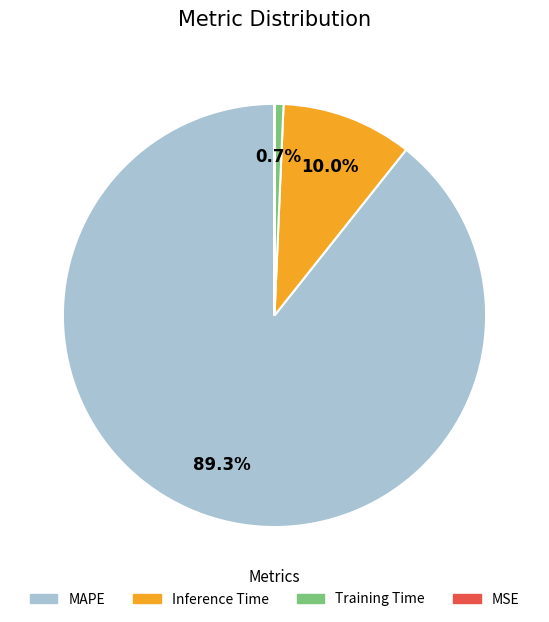

Combined, do Inference Time and MAPE account for over 50%?

Yes